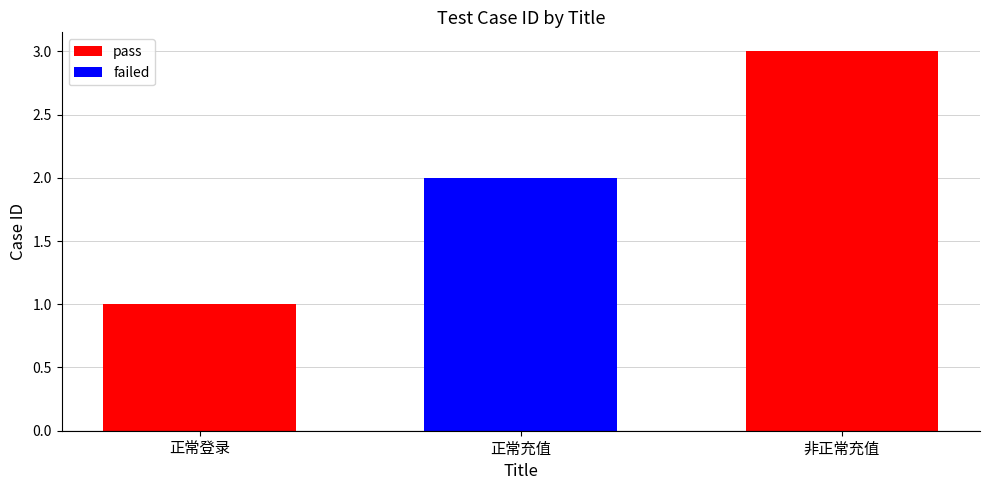

What is the change in value from 正常充值 to 非正常充值?

+1